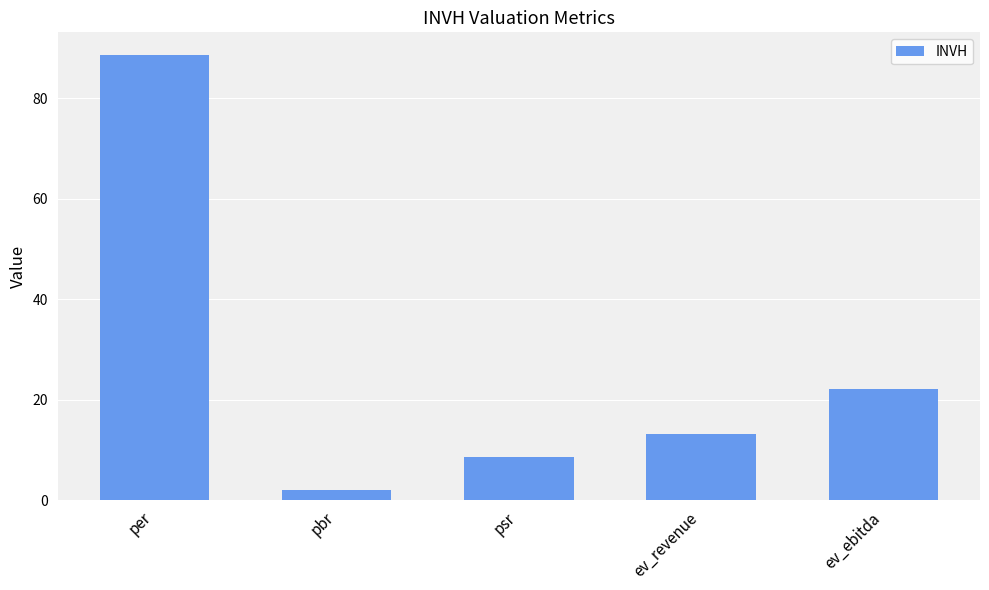

What is the value of the 1st bar from the left?

88.7